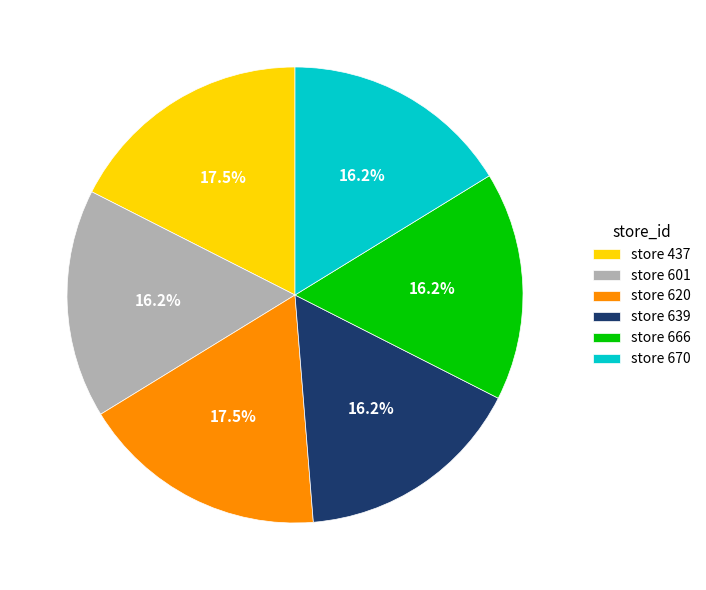

Is there a majority slice in this chart?

No